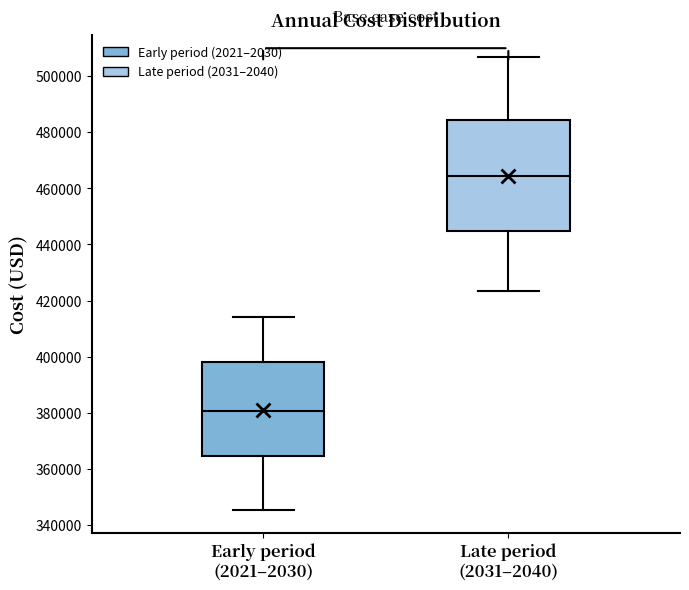

Reading left to right, read every box against the y-axis: the position of its median line, the range the box covers, and the ends of its whiskers. The values are not printed on the chart, so give them approximately, as read against the axis.

Early period (2021–2030): median 380000, box 364000 to 398000, whiskers 346000 to 414000
Late period (2031–2040): median 464000, box 444000 to 484000, whiskers 424000 to 506000